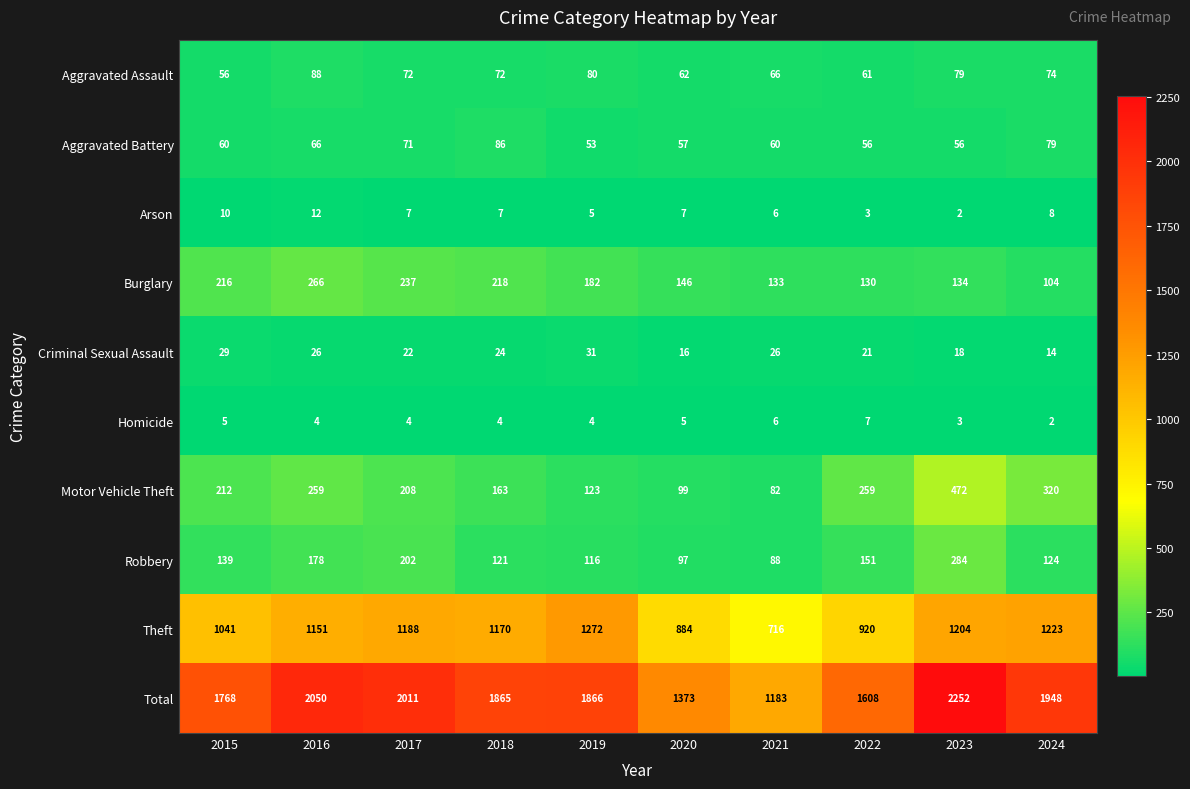

What is the average value of the Criminal Sexual Assault series?

23